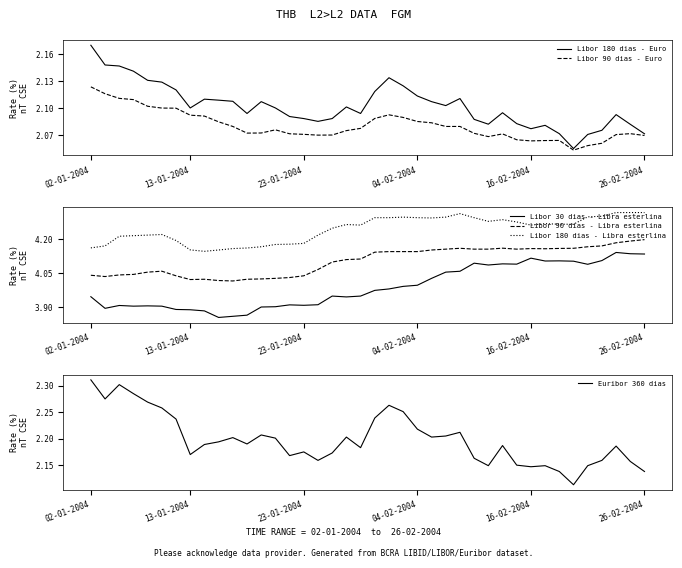

At which category is the sum across all series the highest?

37